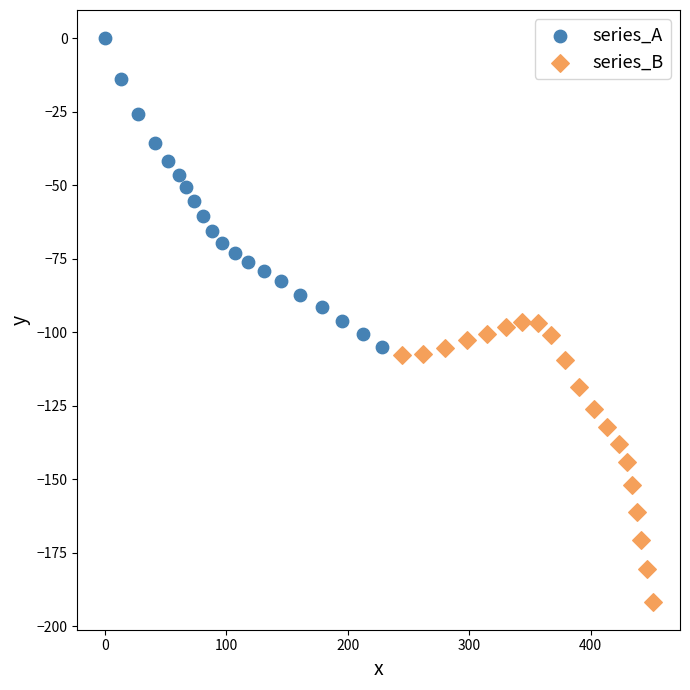

Which series has the largest Y range (max minus min)?

series_A